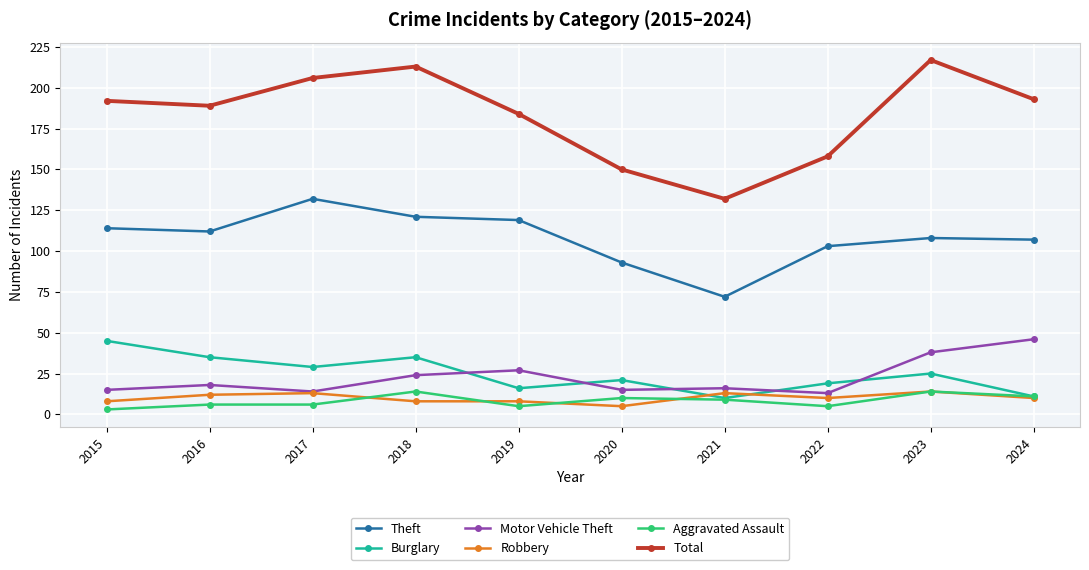

What is the minimum value shown in the chart?

3